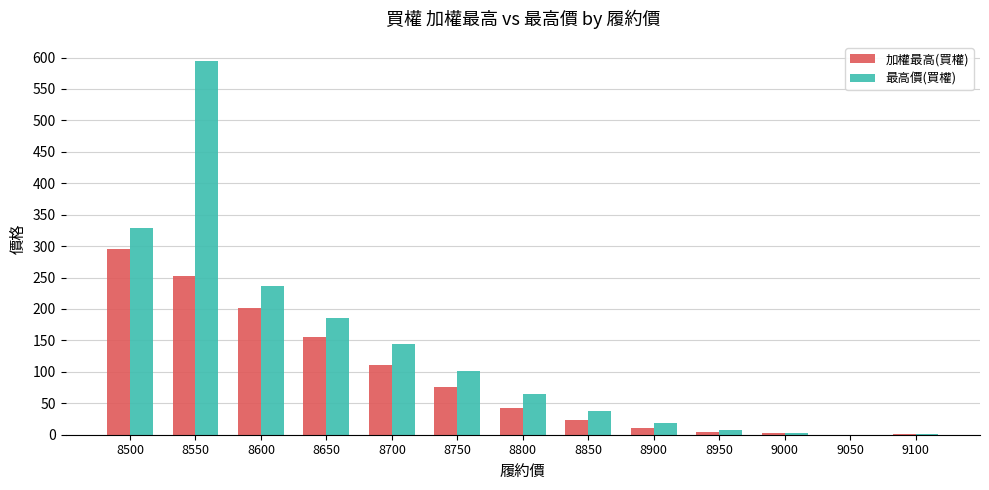

At which label is 最高價(買權) closest to 297?

8500